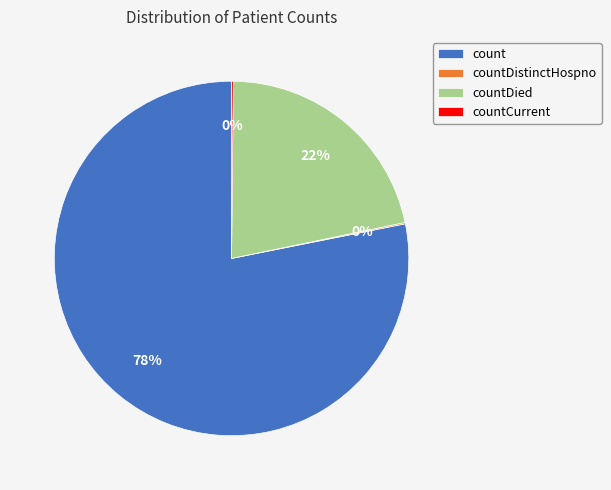

What is the largest slice in the pie chart?

count